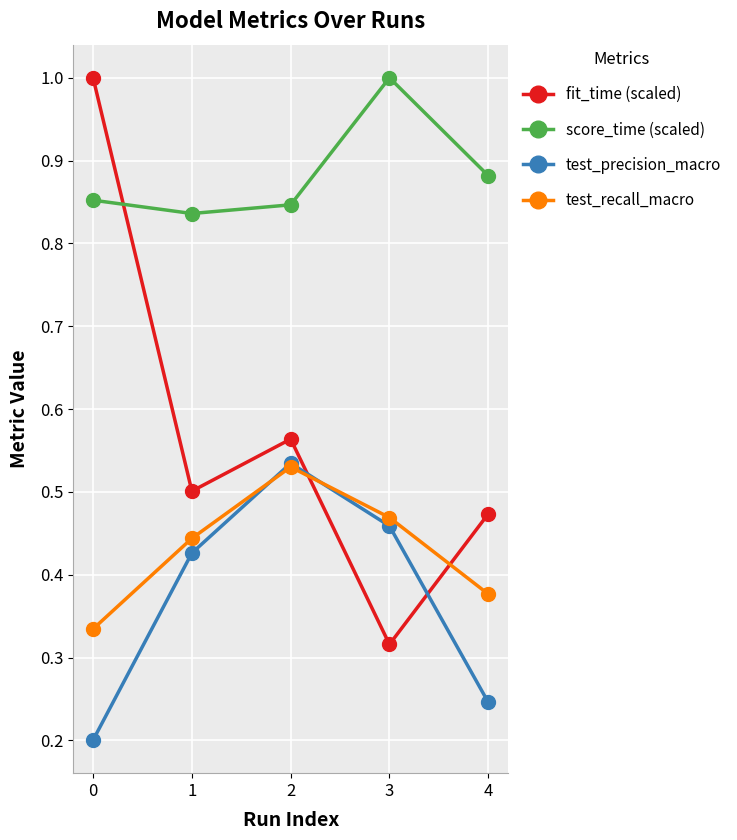

List the labels in order of fit_time (scaled) value, smallest first.

3, 4, 1, 2, 0